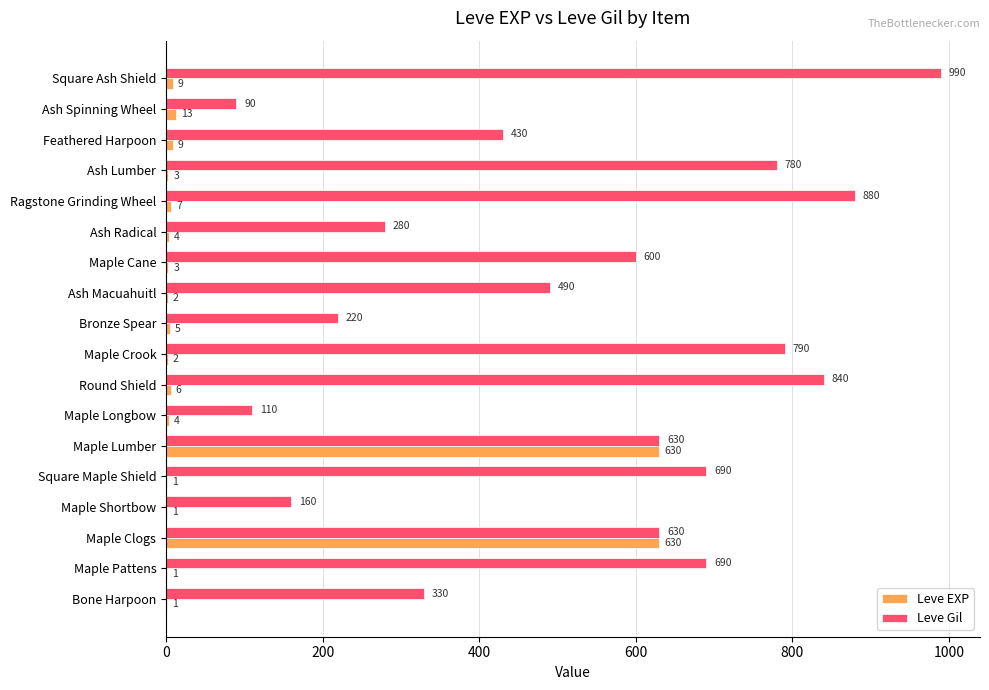

Is it true that Leve Gil equals 430 at Feathered Harpoon?

True